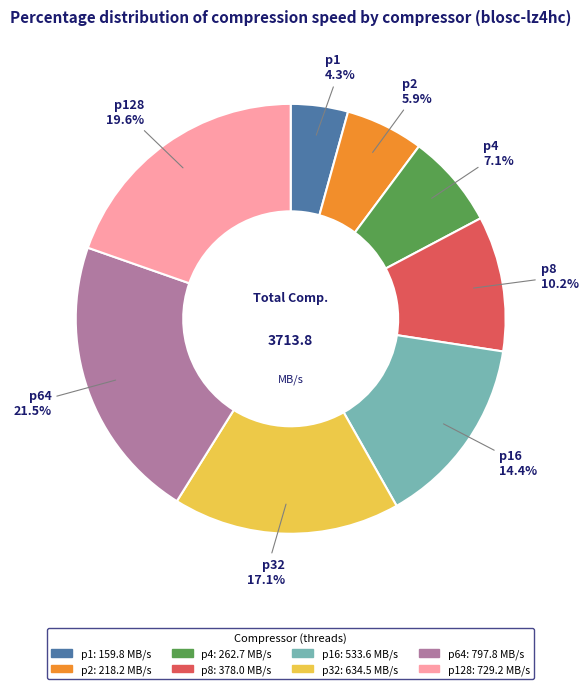

Is there any slice that represents more than half of the pie?

No